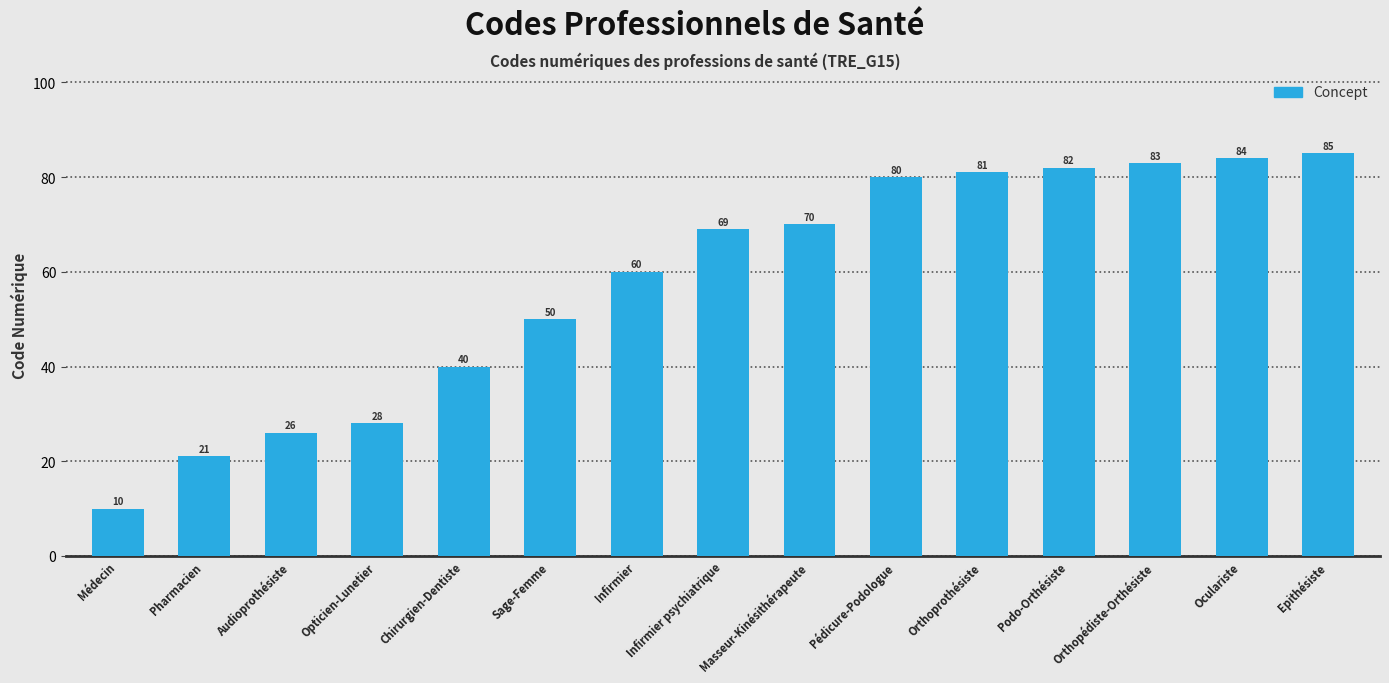

Does the chart contain stacked bars?

No